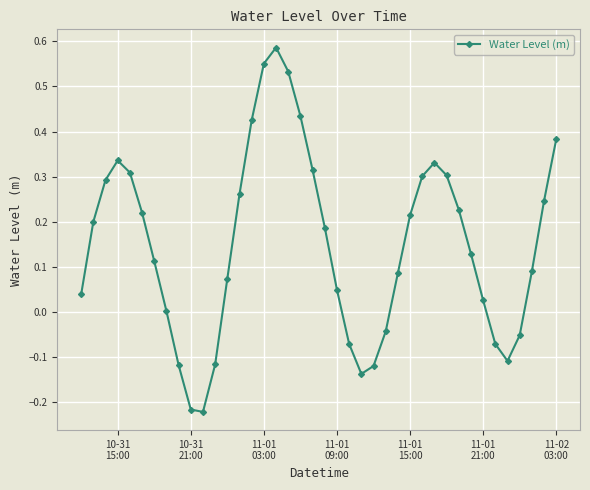

What is the difference between the maximum and minimum values?

0.8